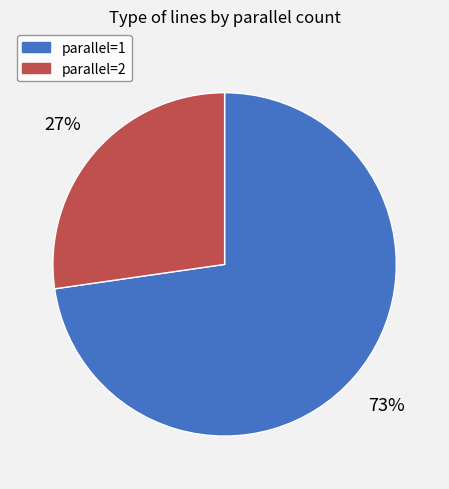

Which slice represents more than half of the pie?

parallel=1